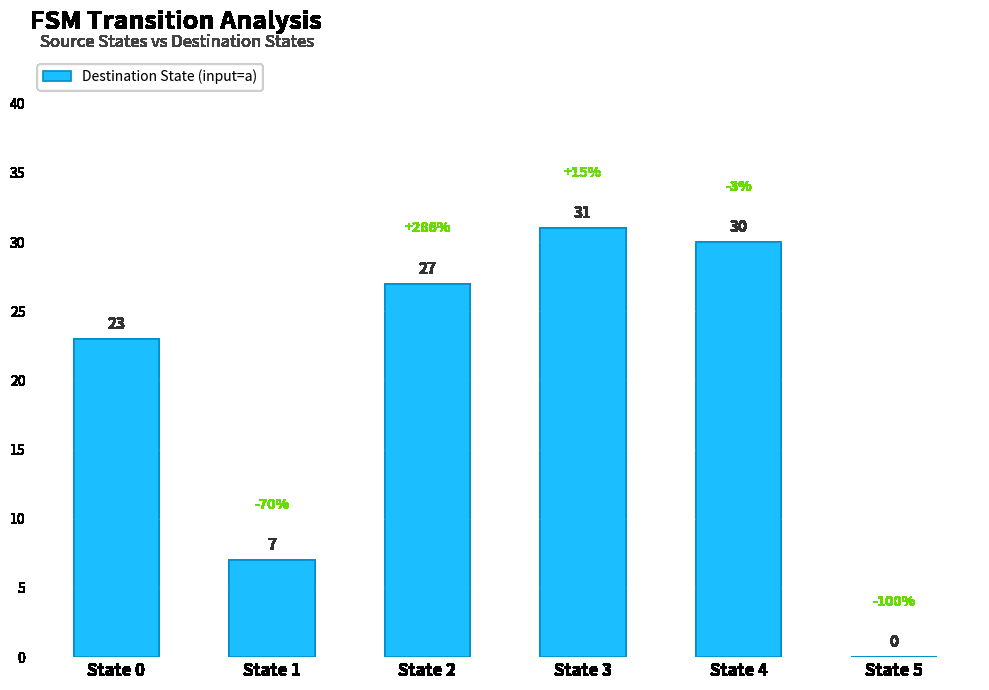

What is the sum of all values?

118